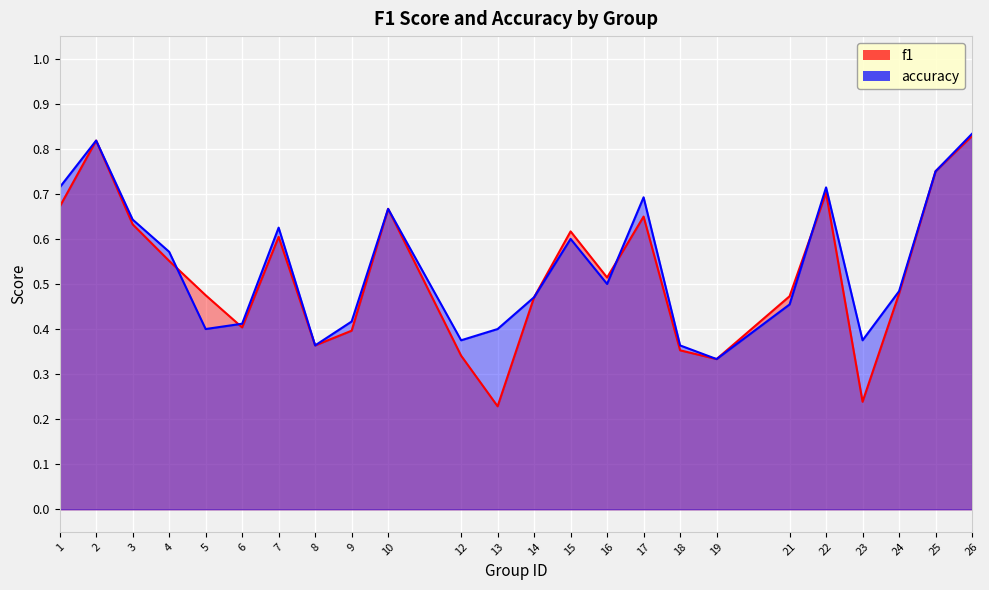

How many lines are shown in the chart?

2